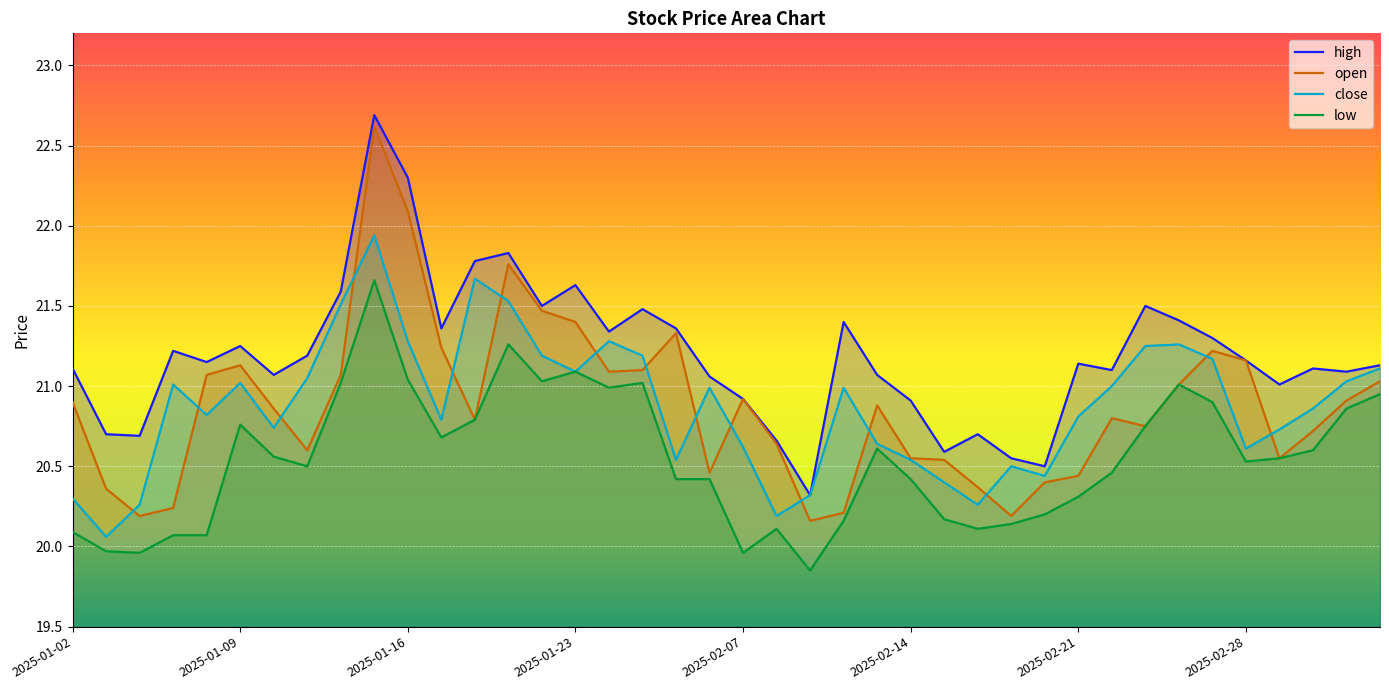

What is the maximum value shown in the chart?

22.7